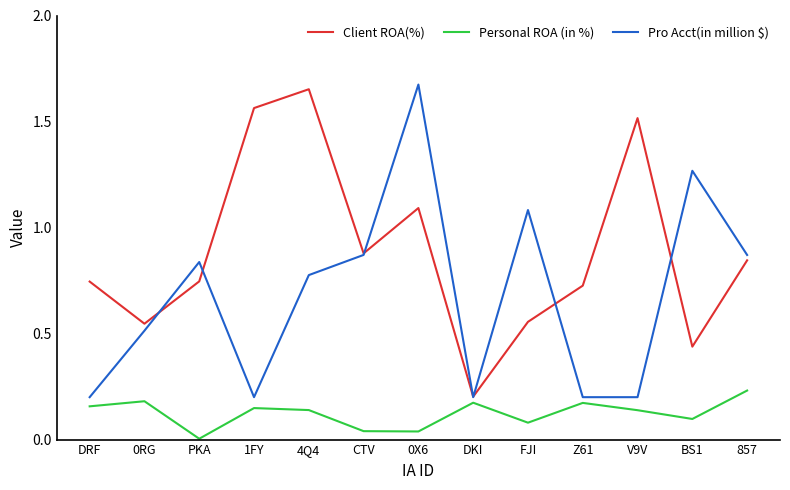

What are all the series names shown in the legend?

Client ROA(%), Personal ROA (in %), Pro Acct(in million $)